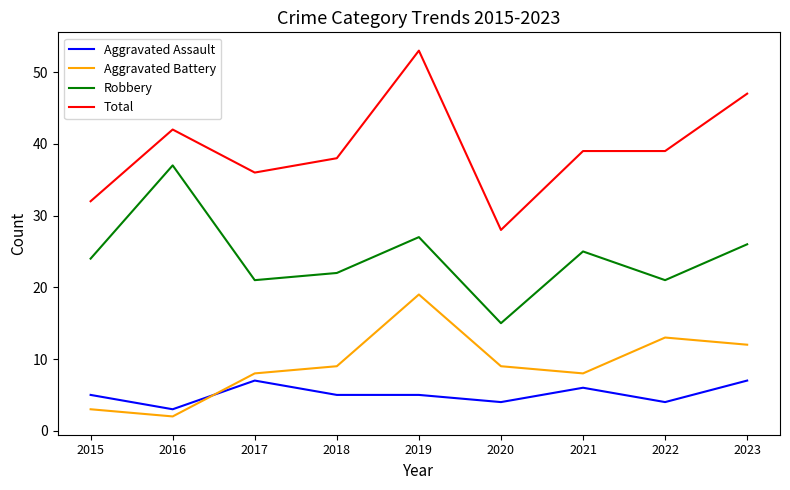

What is the difference between the maximum and minimum values in the Aggravated Assault series?

4